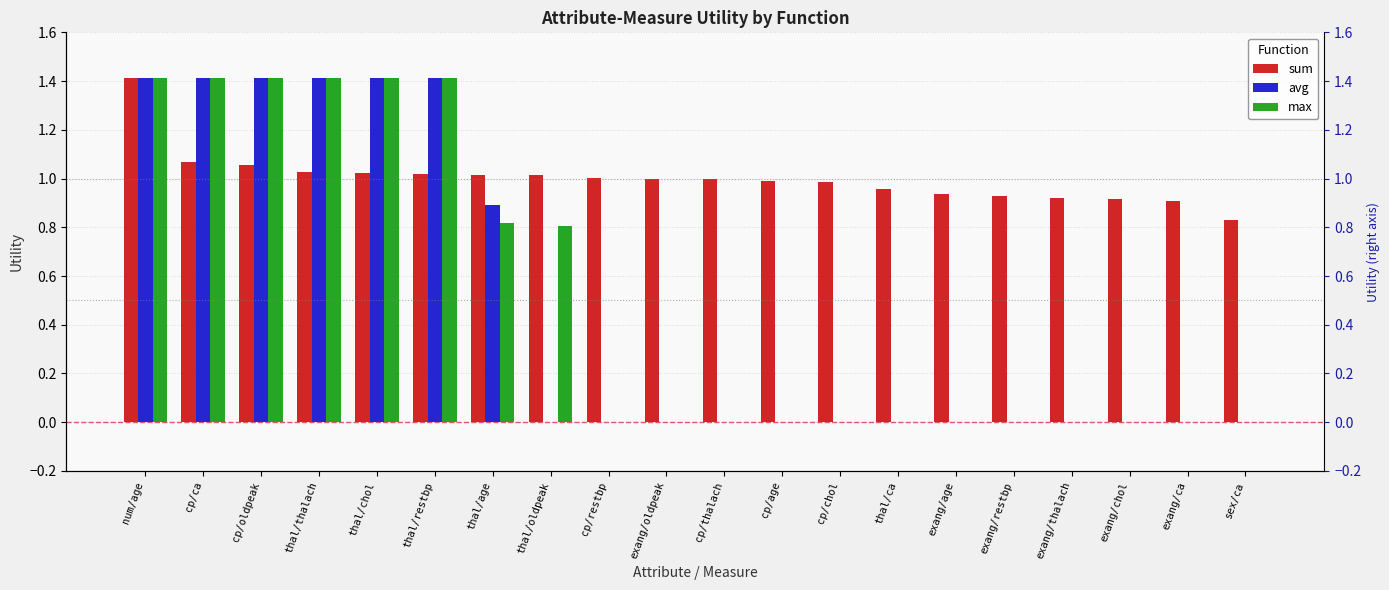

At which category is the sum across all series the highest?

num/age